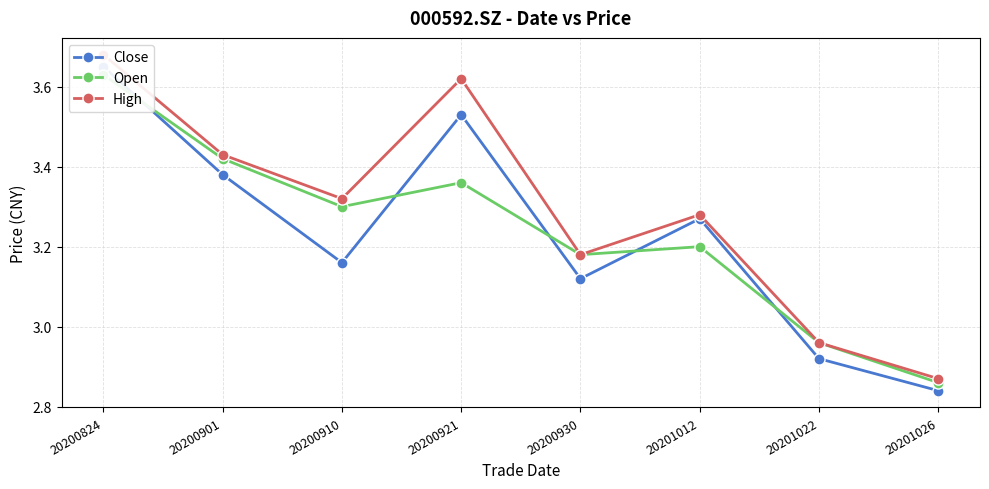

True or false: High and Close cross at least once.

False